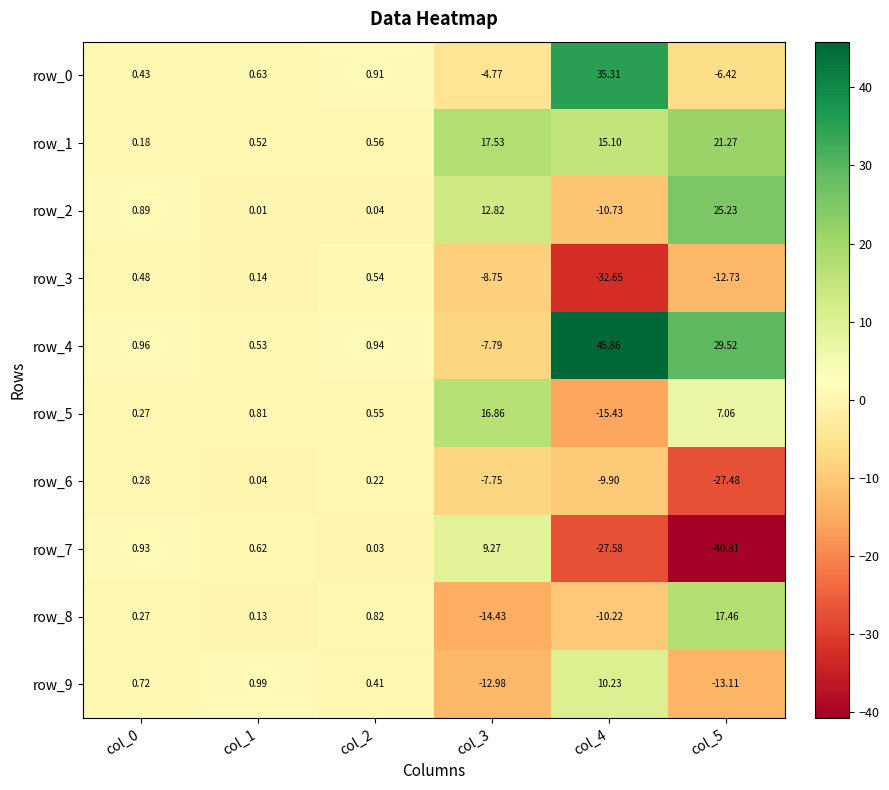

Is the value of row_5 at col_3 greater than the value of row_0 at col_1?

Yes